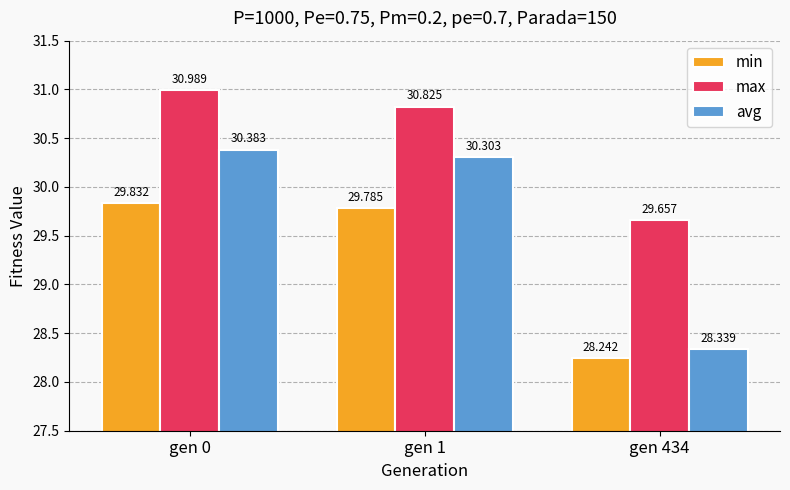

What are all the series names shown in the legend?

min, max, avg